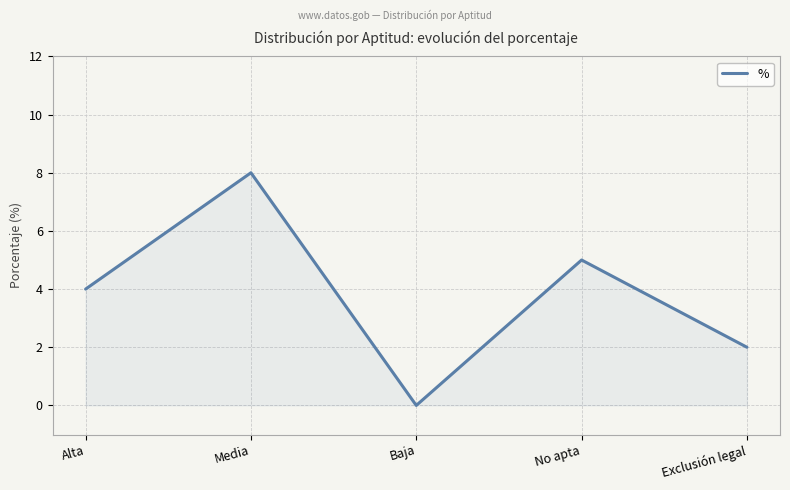

Reading right to left, extract all data points from this chart.

2	5	0	8	4